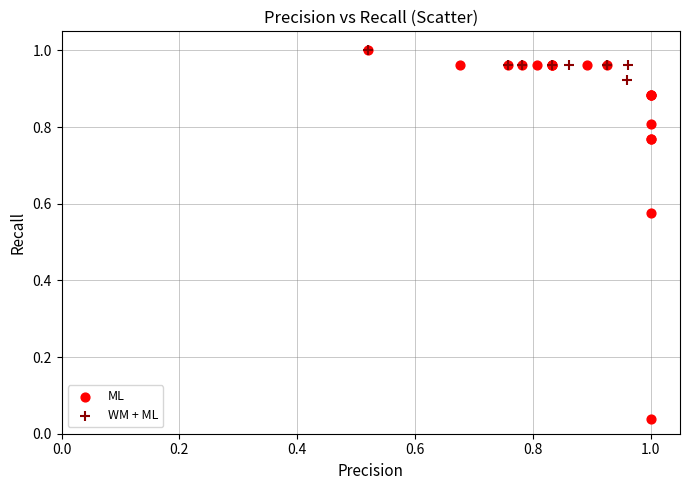

Which series has the largest Y range (max minus min)?

ML